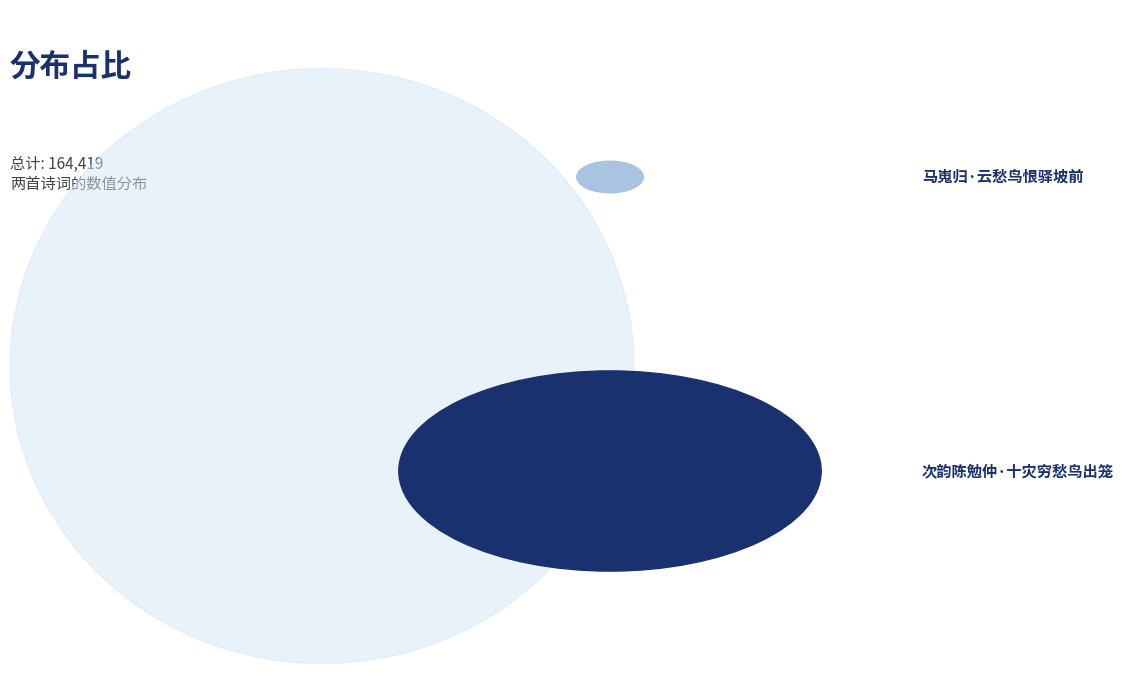

Does 次韵陈勉仲·十灾穷愁鸟出笼 represent more than half of the total?

Yes